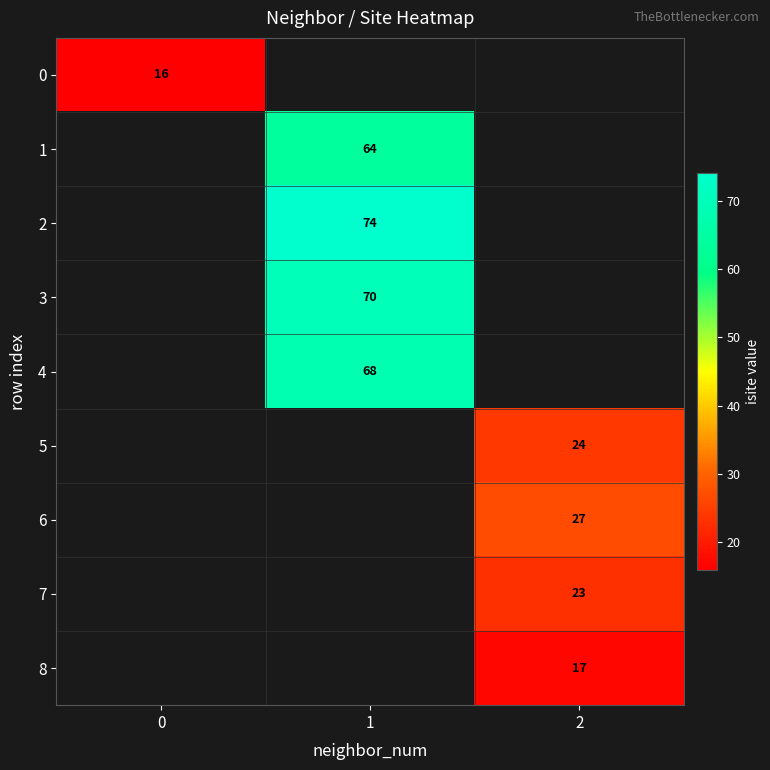

The value of 1 at 1 is 64. True or false?

True